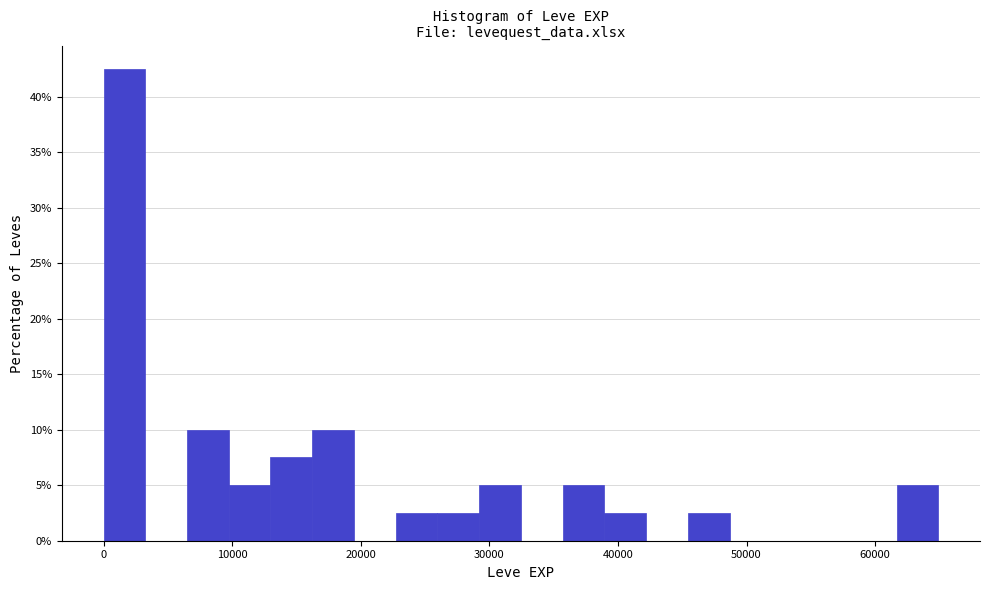

Read against the x-axis, roughly where is the centre of the tallest bar?

2000